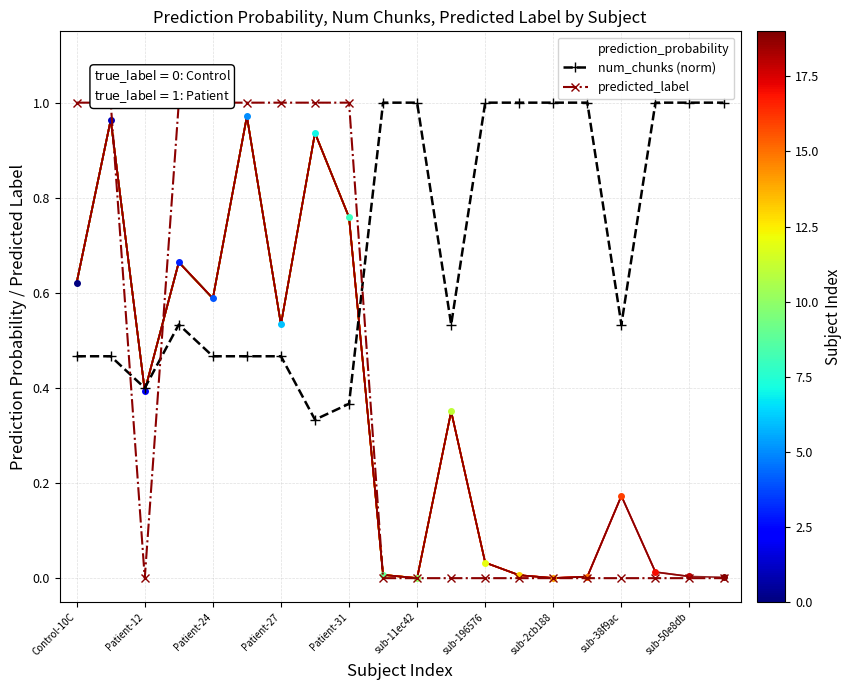

At which category does prediction_probability reach its first local valley?

Patient-12